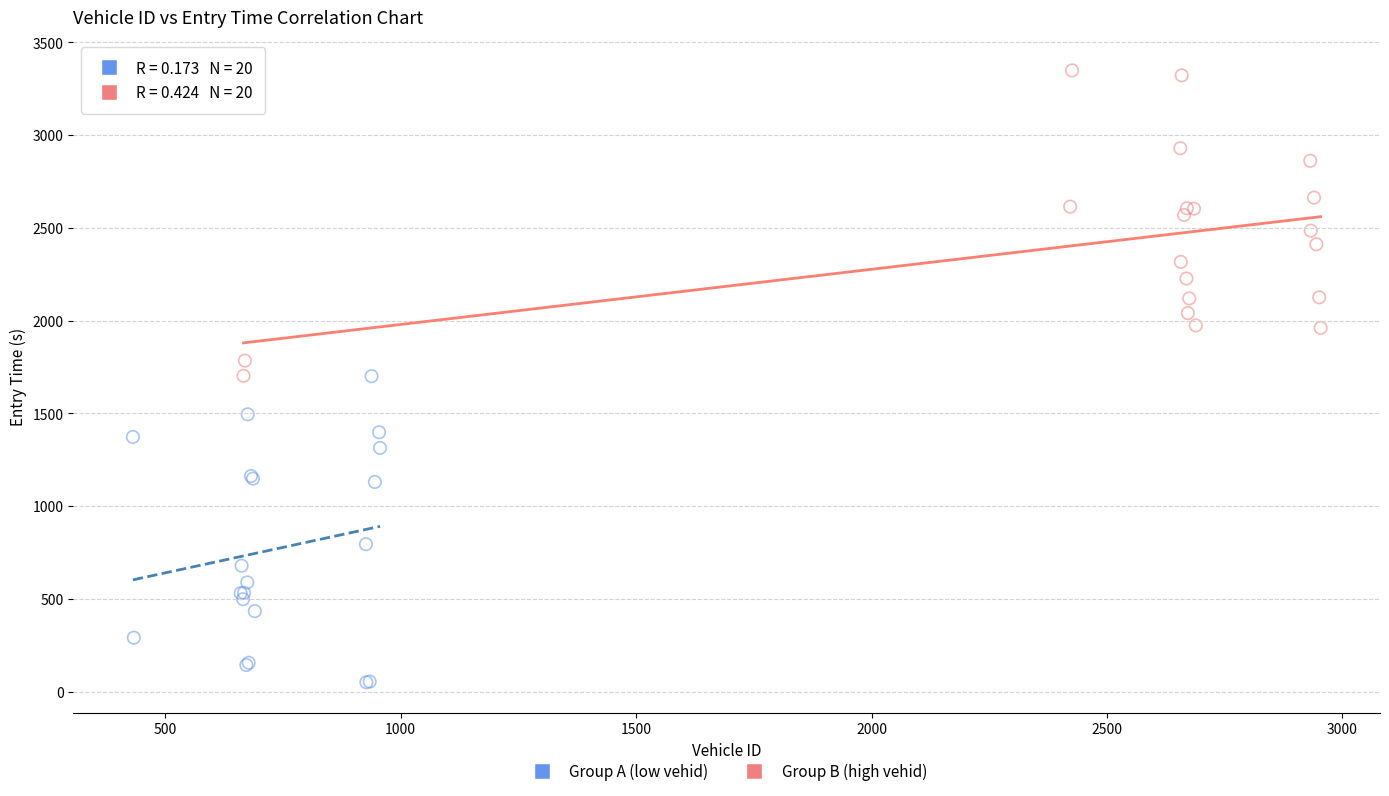

Which series contains the highest Y value?

Group B (high vehid)